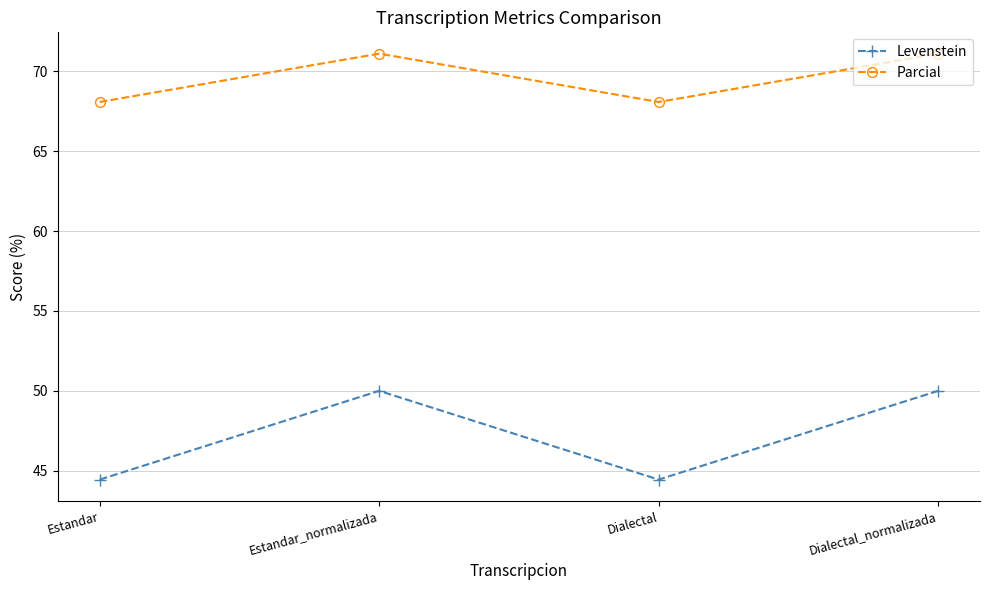

The Parcial series shows 32.0 at Estandar_normalizada. True or false?

False